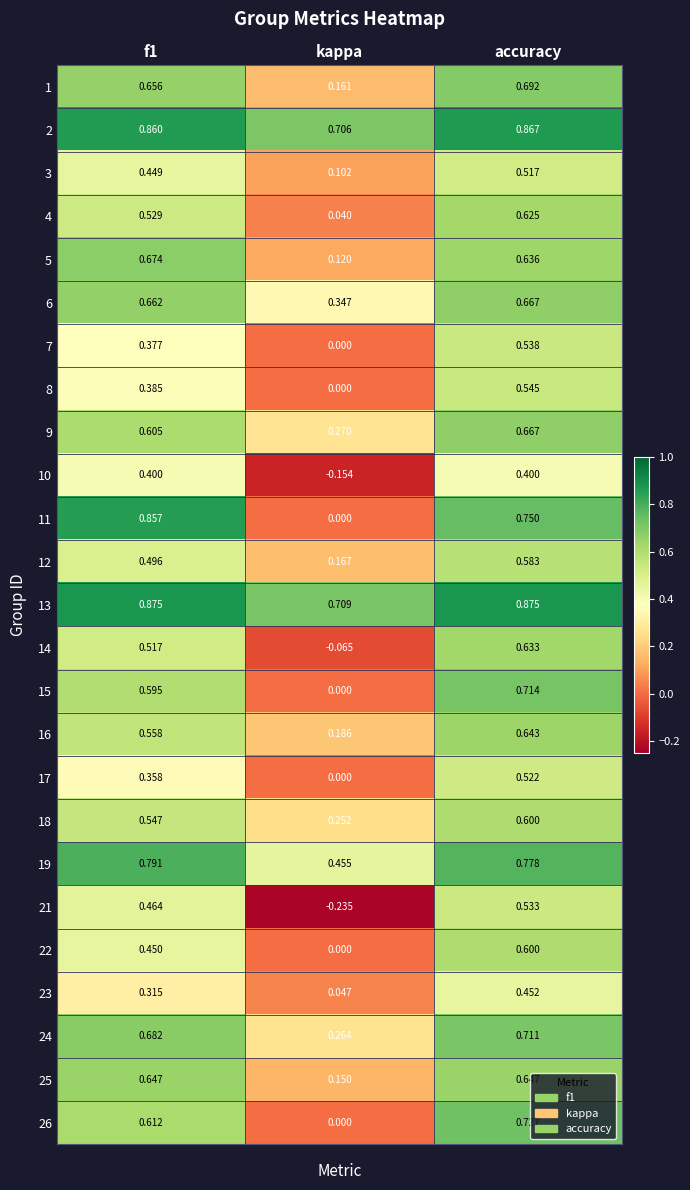

How many series are shown in this chart?

25